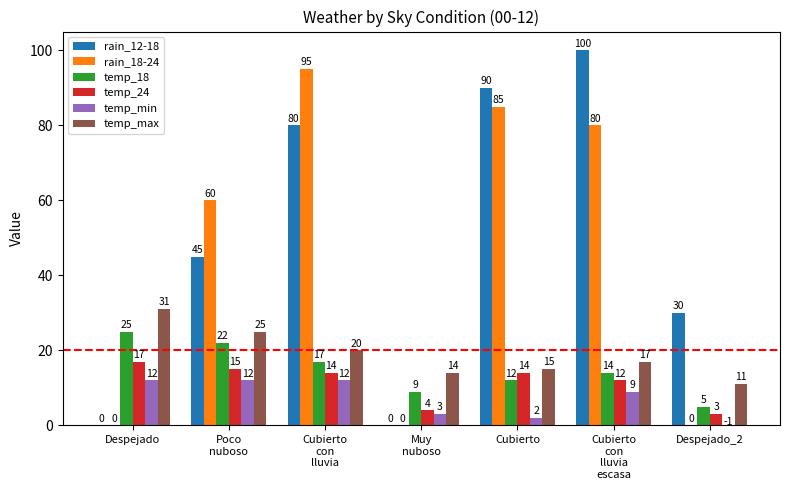

Between Despejado and Cubierto, which series saw the biggest shift?

rain_12-18